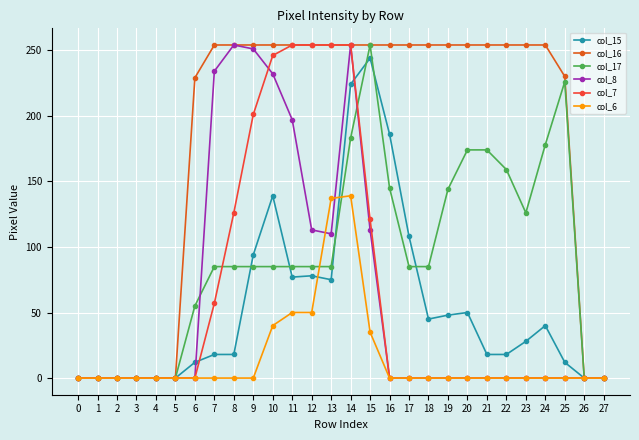

What is the maximum value shown in the chart?

254